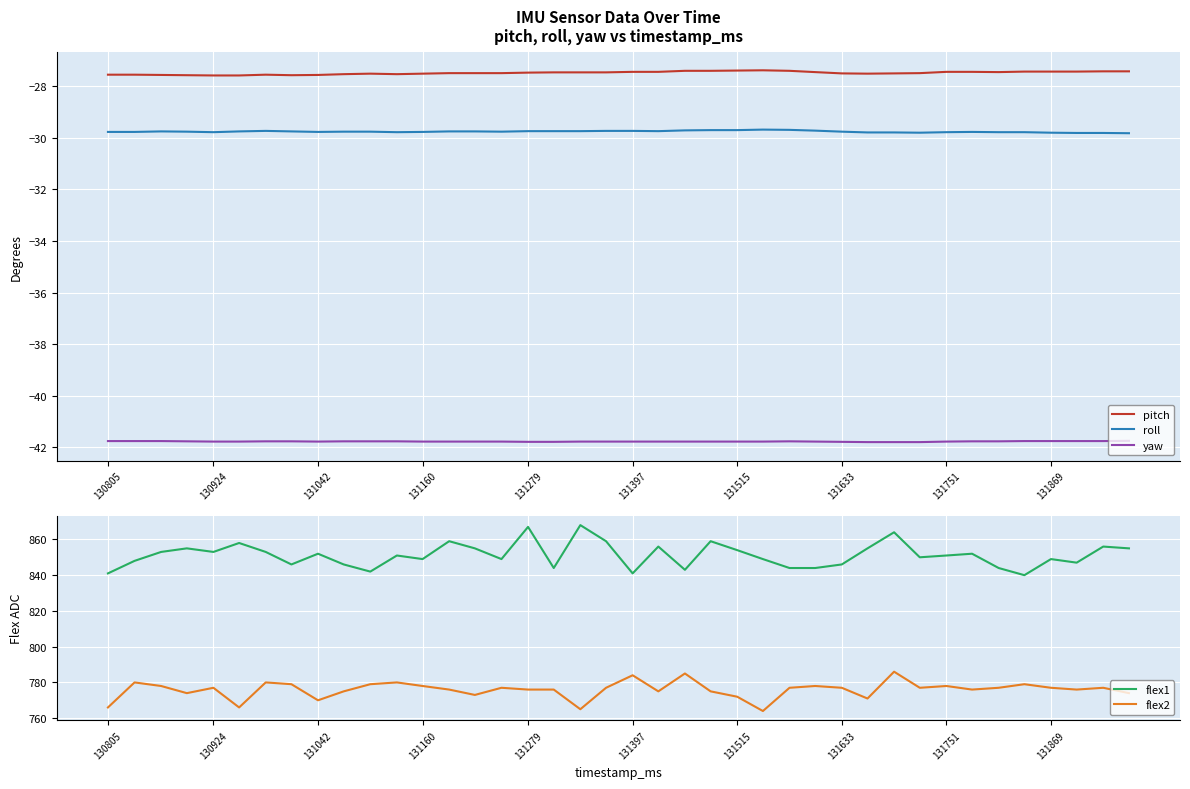

Reading left to right, list all the values displayed in this chart.

pitch: -27.6	-27.6	-27.6	-27.6	-27.6	-27.6	-27.6	-27.6	-27.6	-27.5	-27.5	-27.5	-27.5	-27.5	-27.5	-27.5	-27.5	-27.5	-27.5	-27.5	-27.4	-27.4	-27.4	-27.4	-27.4	-27.4	-27.4	-27.4	-27.5	-27.5	-27.5	-27.5	-27.4	-27.4	-27.4	-27.4	-27.4	-27.4	-27.4	-27.4
roll: -29.8	-29.8	-29.8	-29.8	-29.8	-29.8	-29.7	-29.8	-29.8	-29.8	-29.8	-29.8	-29.8	-29.8	-29.8	-29.8	-29.7	-29.7	-29.7	-29.7	-29.7	-29.7	-29.7	-29.7	-29.7	-29.7	-29.7	-29.7	-29.8	-29.8	-29.8	-29.8	-29.8	-29.8	-29.8	-29.8	-29.8	-29.8	-29.8	-29.8
yaw: -41.8	-41.8	-41.8	-41.8	-41.8	-41.8	-41.8	-41.8	-41.8	-41.8	-41.8	-41.8	-41.8	-41.8	-41.8	-41.8	-41.8	-41.8	-41.8	-41.8	-41.8	-41.8	-41.8	-41.8	-41.8	-41.8	-41.8	-41.8	-41.8	-41.8	-41.8	-41.8	-41.8	-41.8	-41.8	-41.8	-41.8	-41.8	-41.8	-41.8
flex1: 841.0	848.0	853.0	855.0	853.0	858.0	853.0	846.0	852.0	846.0	842.0	851.0	849.0	859.0	855.0	849.0	867.0	844.0	868.0	859.0	841.0	856.0	843.0	859.0	854.0	849.0	844.0	844.0	846.0	855.0	864.0	850.0	851.0	852.0	844.0	840.0	849.0	847.0	856.0	855.0
flex2: 766.0	780.0	778.0	774.0	777.0	766.0	780.0	779.0	770.0	775.0	779.0	780.0	778.0	776.0	773.0	777.0	776.0	776.0	765.0	777.0	784.0	775.0	785.0	775.0	772.0	764.0	777.0	778.0	777.0	771.0	786.0	777.0	778.0	776.0	777.0	779.0	777.0	776.0	777.0	774.0